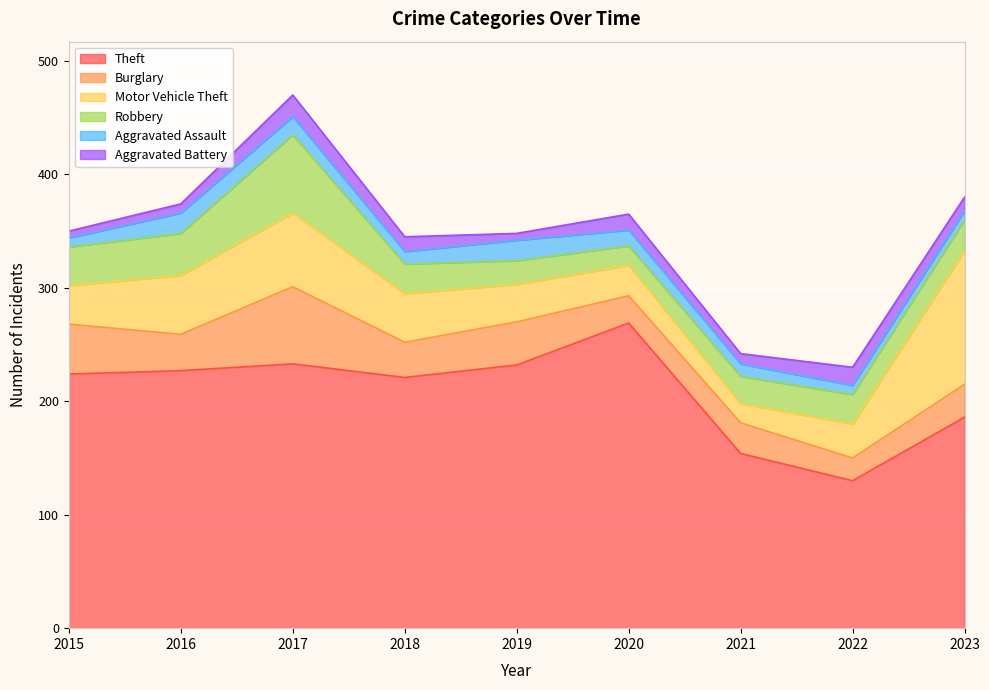

The value of Theft at 2019 is 232. True or false?

True